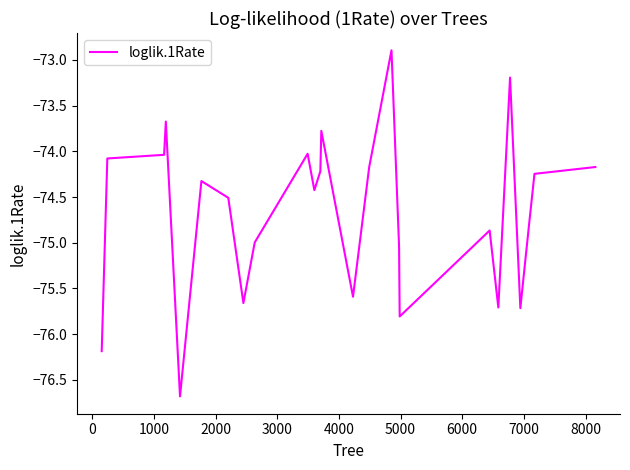

How many lines are shown in the chart?

1